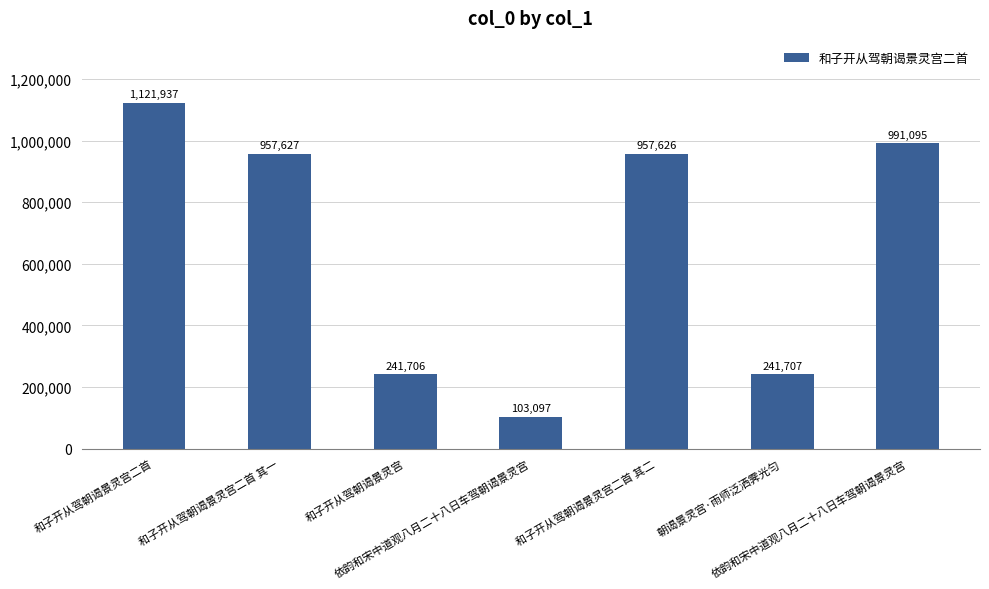

Which has a higher value, 朝谒景灵宫·雨师泛洒霁光匀 or 和子开从驾朝谒景灵宫二首 其一?

和子开从驾朝谒景灵宫二首 其一